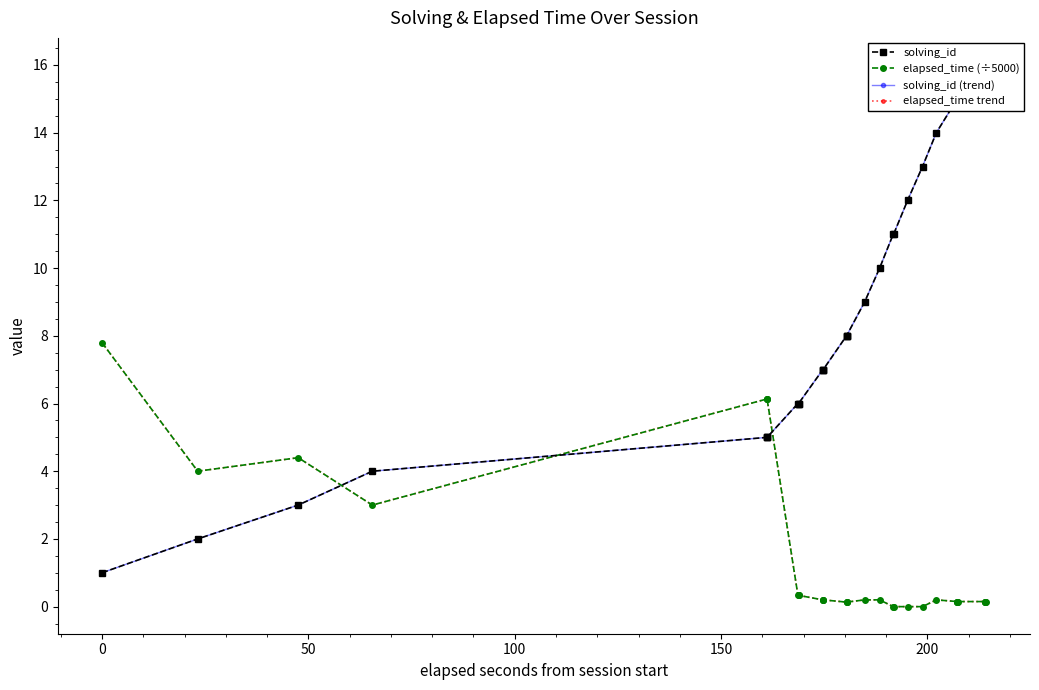

Which series ends up on top after the final intersection of solving_id (trend) and elapsed_time (÷5000)?

solving_id (trend)